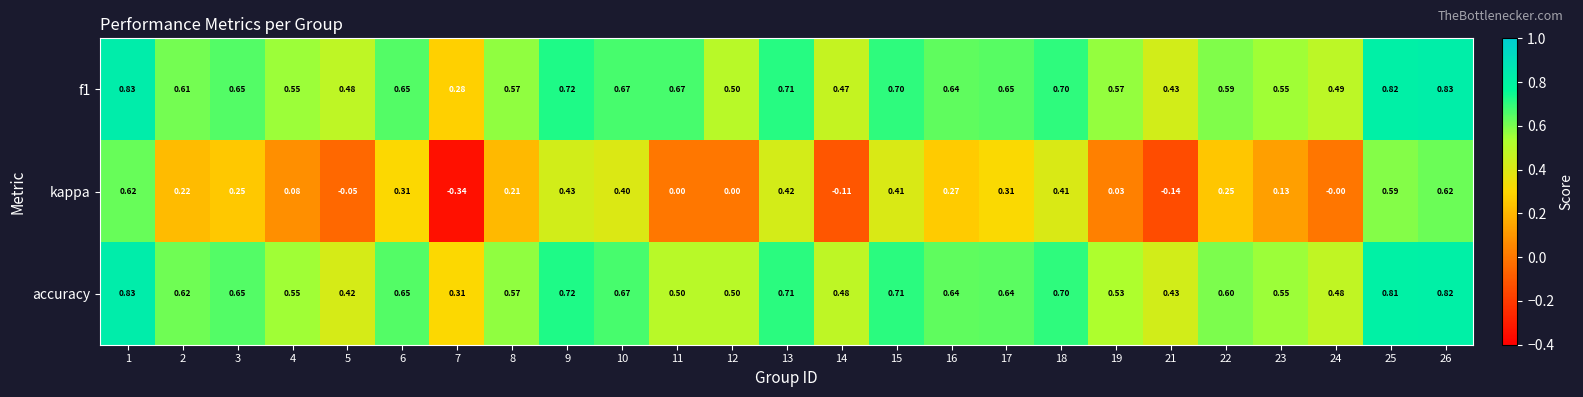

Which series changed the most between 15 and 17?

kappa